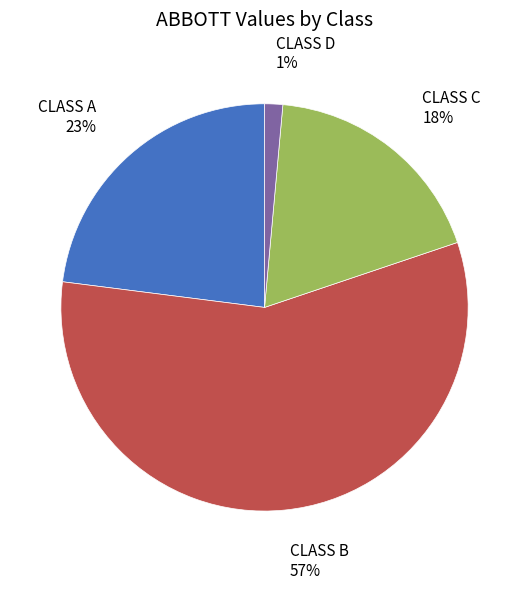

Rank the categories by value from lowest to highest.

CLASS D, CLASS C, CLASS A, CLASS B